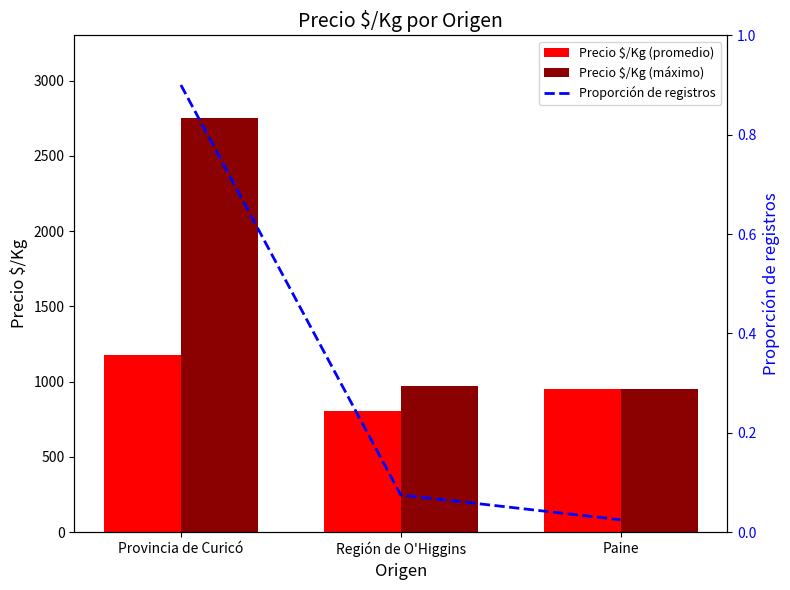

Is it true that Proporción de registros equals 0.0 at Paine?

True